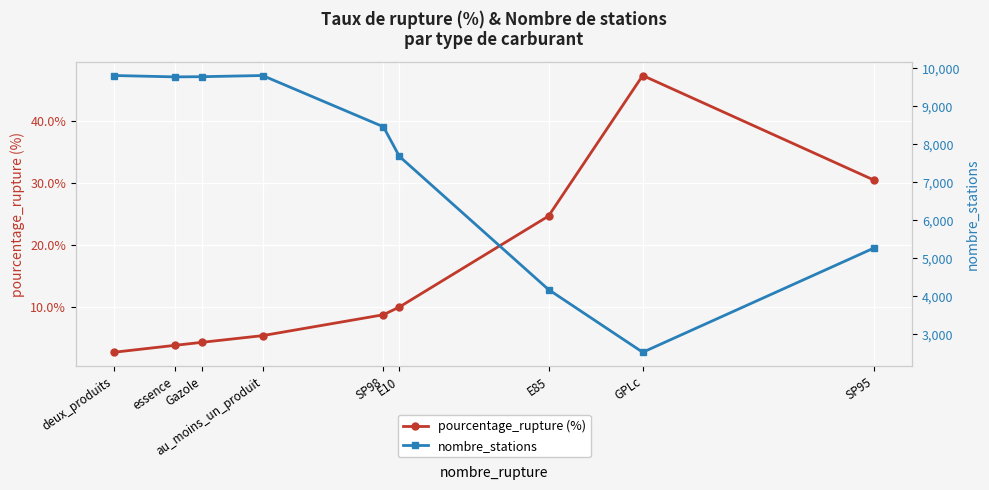

Which has a higher value, deux_produits or SP95?

SP95